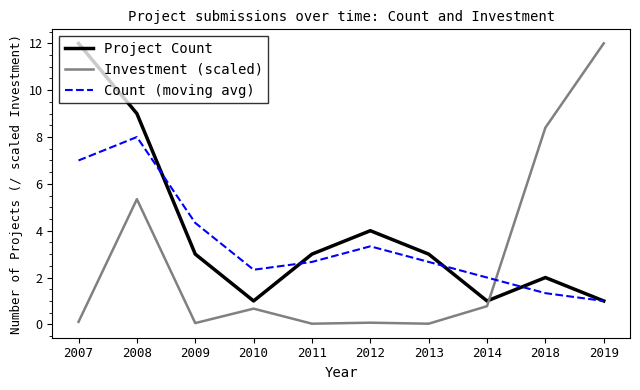

Where is the first local maximum for Count (moving avg)?

2008